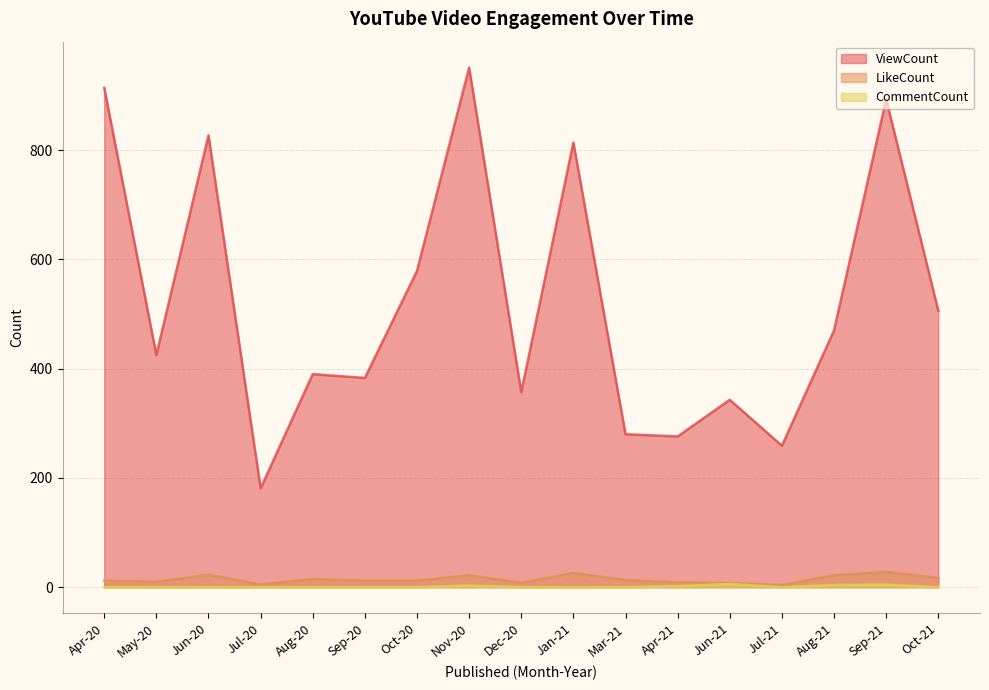

How many data points in ViewCount are less than 425?

8